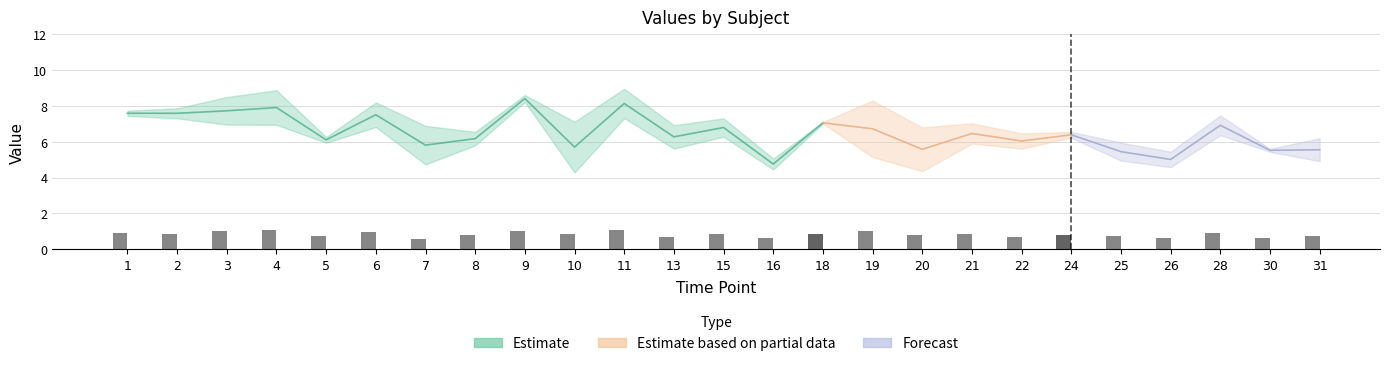

True or false: the data shows 0.4 at 9.

False